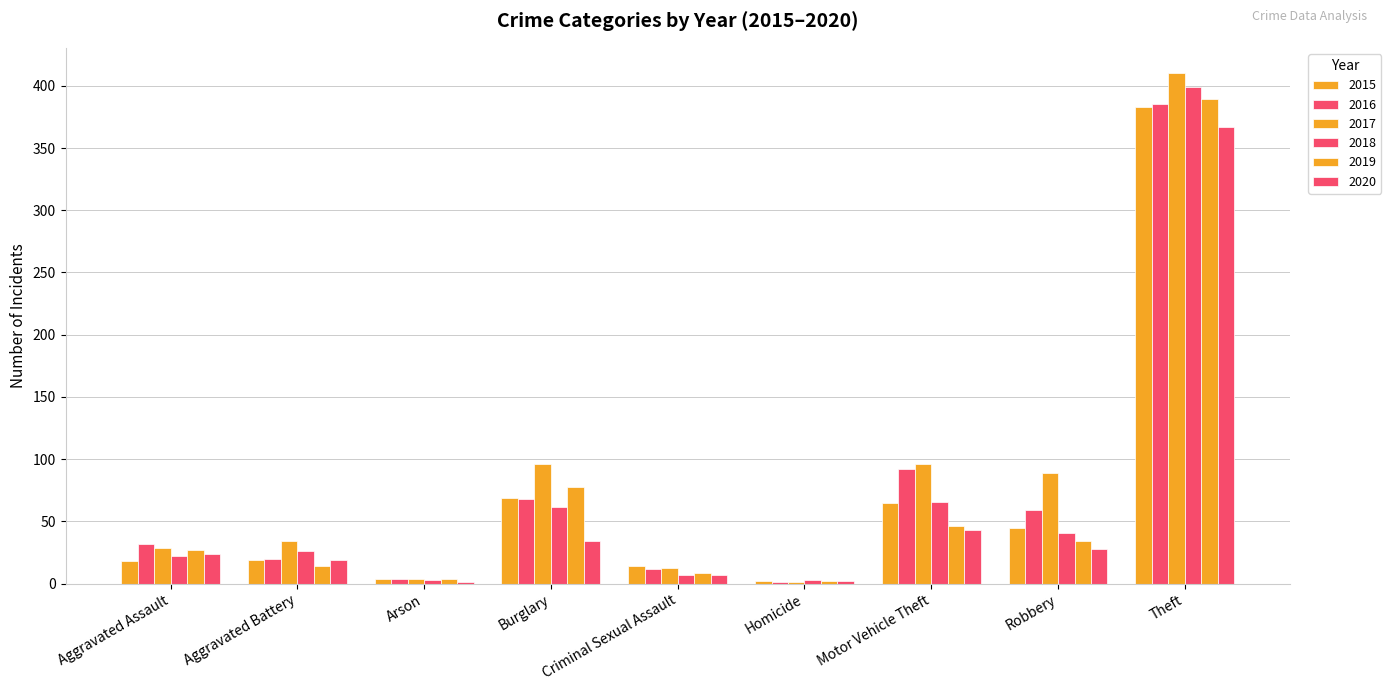

Reading left to right, list all the values displayed in this chart.

2015: Aggravated Assault=18	Aggravated Battery=19	Arson=4	Burglary=69	Criminal Sexual Assault=14	Homicide=2	Motor Vehicle Theft=65	Robbery=45	Theft=383
2016: Aggravated Assault=32	Aggravated Battery=20	Arson=4	Burglary=68	Criminal Sexual Assault=12	Homicide=1	Motor Vehicle Theft=92	Robbery=59	Theft=385
2017: Aggravated Assault=29	Aggravated Battery=34	Arson=4	Burglary=96	Criminal Sexual Assault=13	Homicide=1	Motor Vehicle Theft=96	Robbery=89	Theft=410
2018: Aggravated Assault=22	Aggravated Battery=26	Arson=3	Burglary=62	Criminal Sexual Assault=7	Homicide=3	Motor Vehicle Theft=66	Robbery=41	Theft=399
2019: Aggravated Assault=27	Aggravated Battery=14	Arson=4	Burglary=78	Criminal Sexual Assault=9	Homicide=2	Motor Vehicle Theft=46	Robbery=34	Theft=389
2020: Aggravated Assault=24	Aggravated Battery=19	Arson=1	Burglary=34	Criminal Sexual Assault=7	Homicide=2	Motor Vehicle Theft=43	Robbery=28	Theft=367